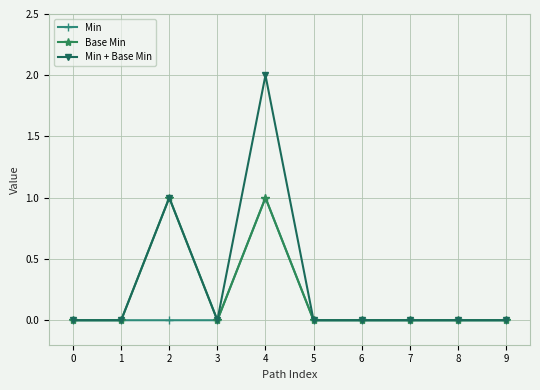

Which series has the widest spread of values?

Min + Base Min